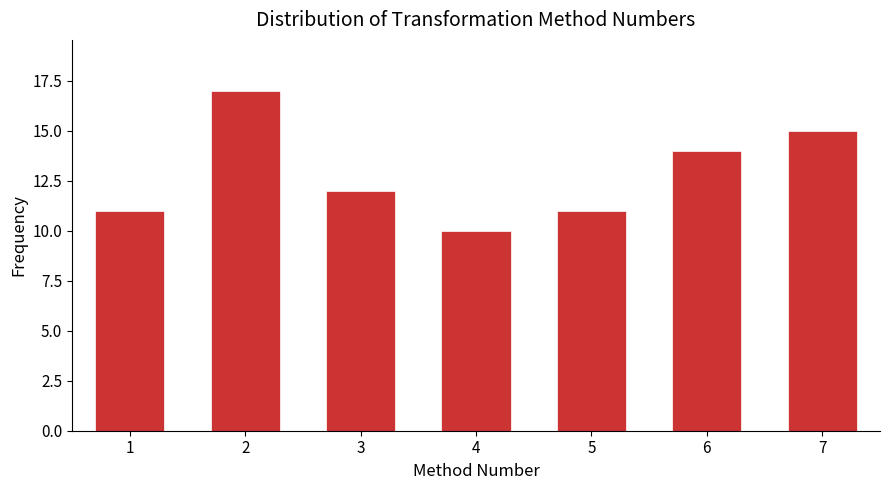

Reading left to right, what are all the values shown in this chart?

11	17	12	10	11	14	15